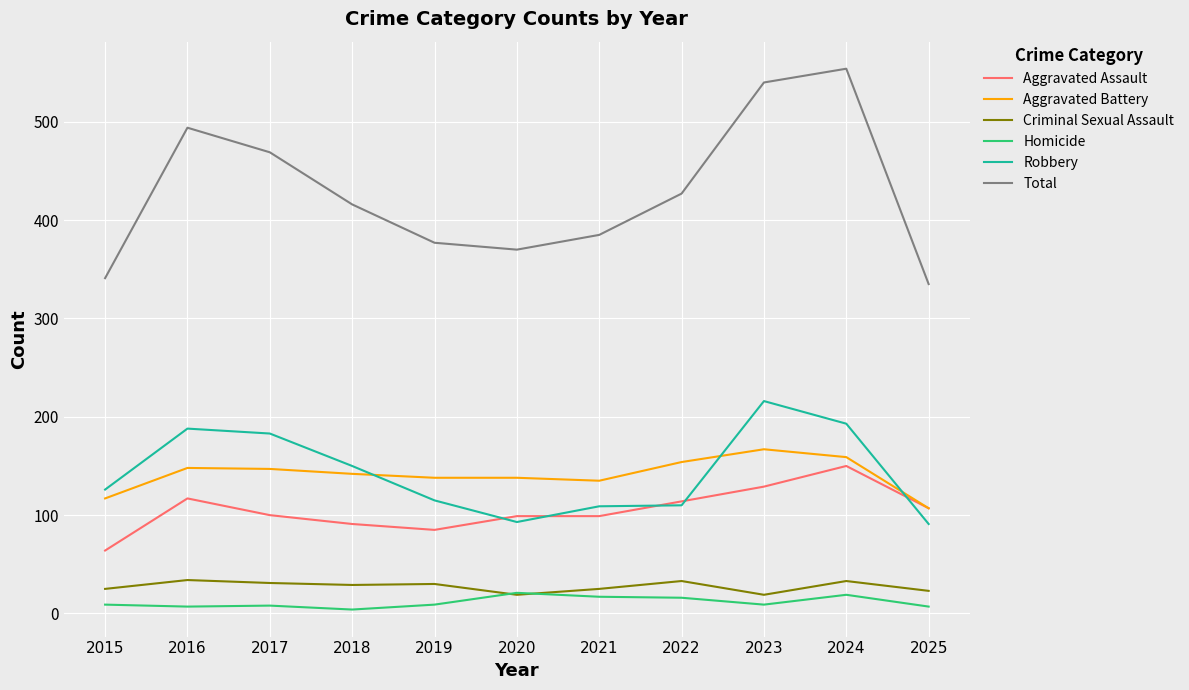

What is the maximum value for Aggravated Battery?

167